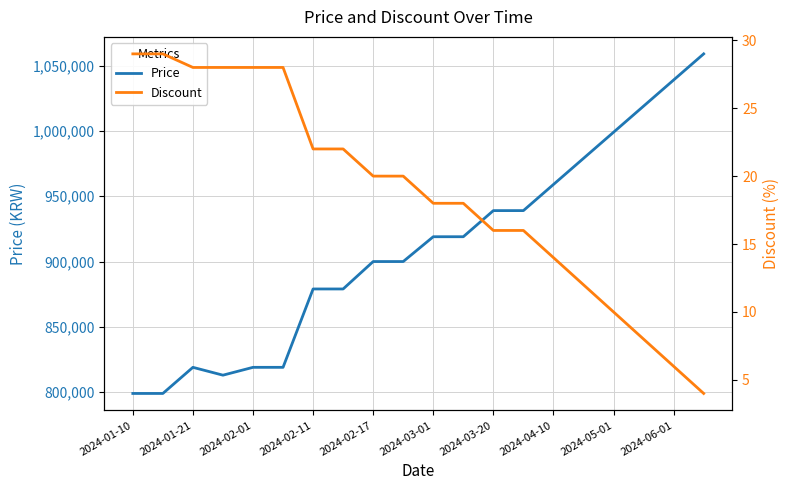

The value of Price at 2024-03-20 is 511984. True or false?

False